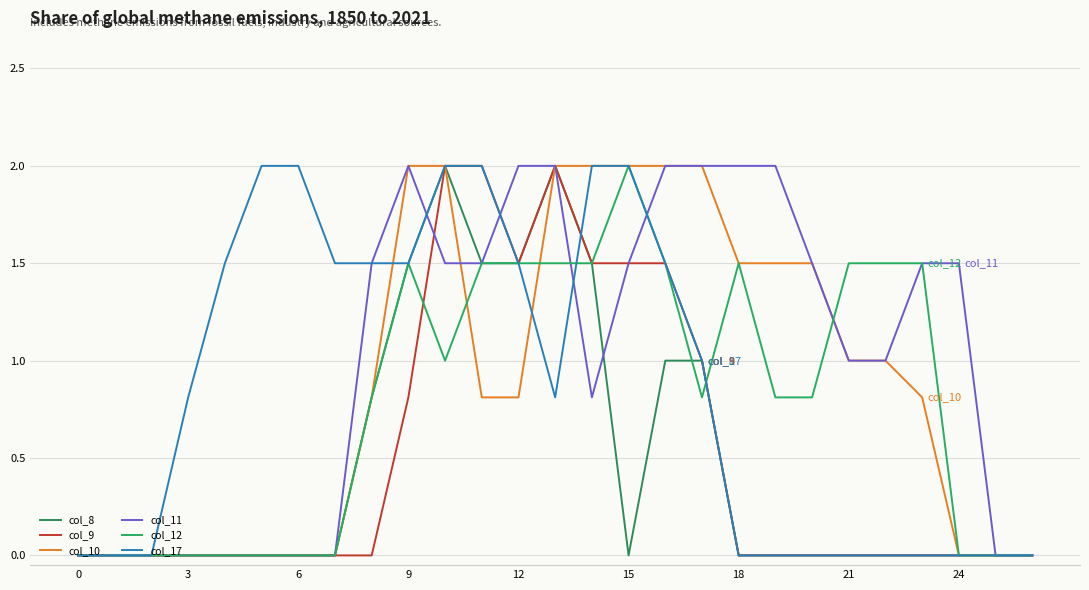

True or false: col_8 and col_10 cross at least once.

False